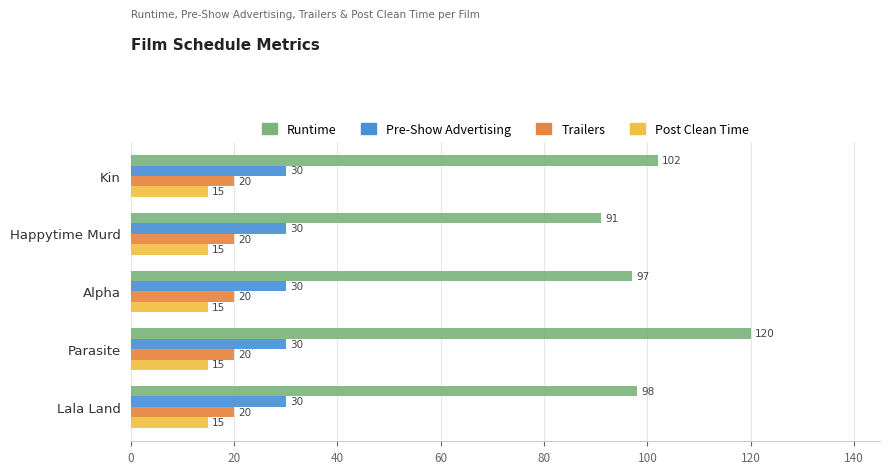

What is the highest value of the Trailers series?

20